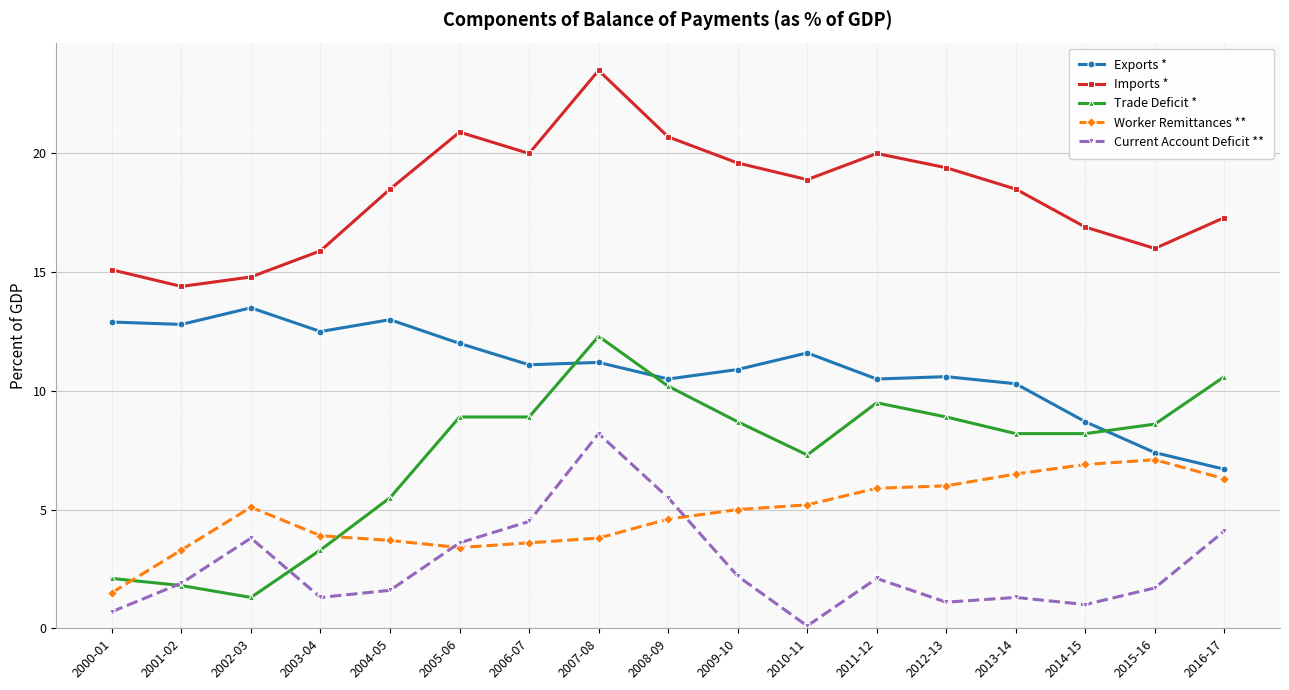

At which category is the sum across all series the highest?

2007-08